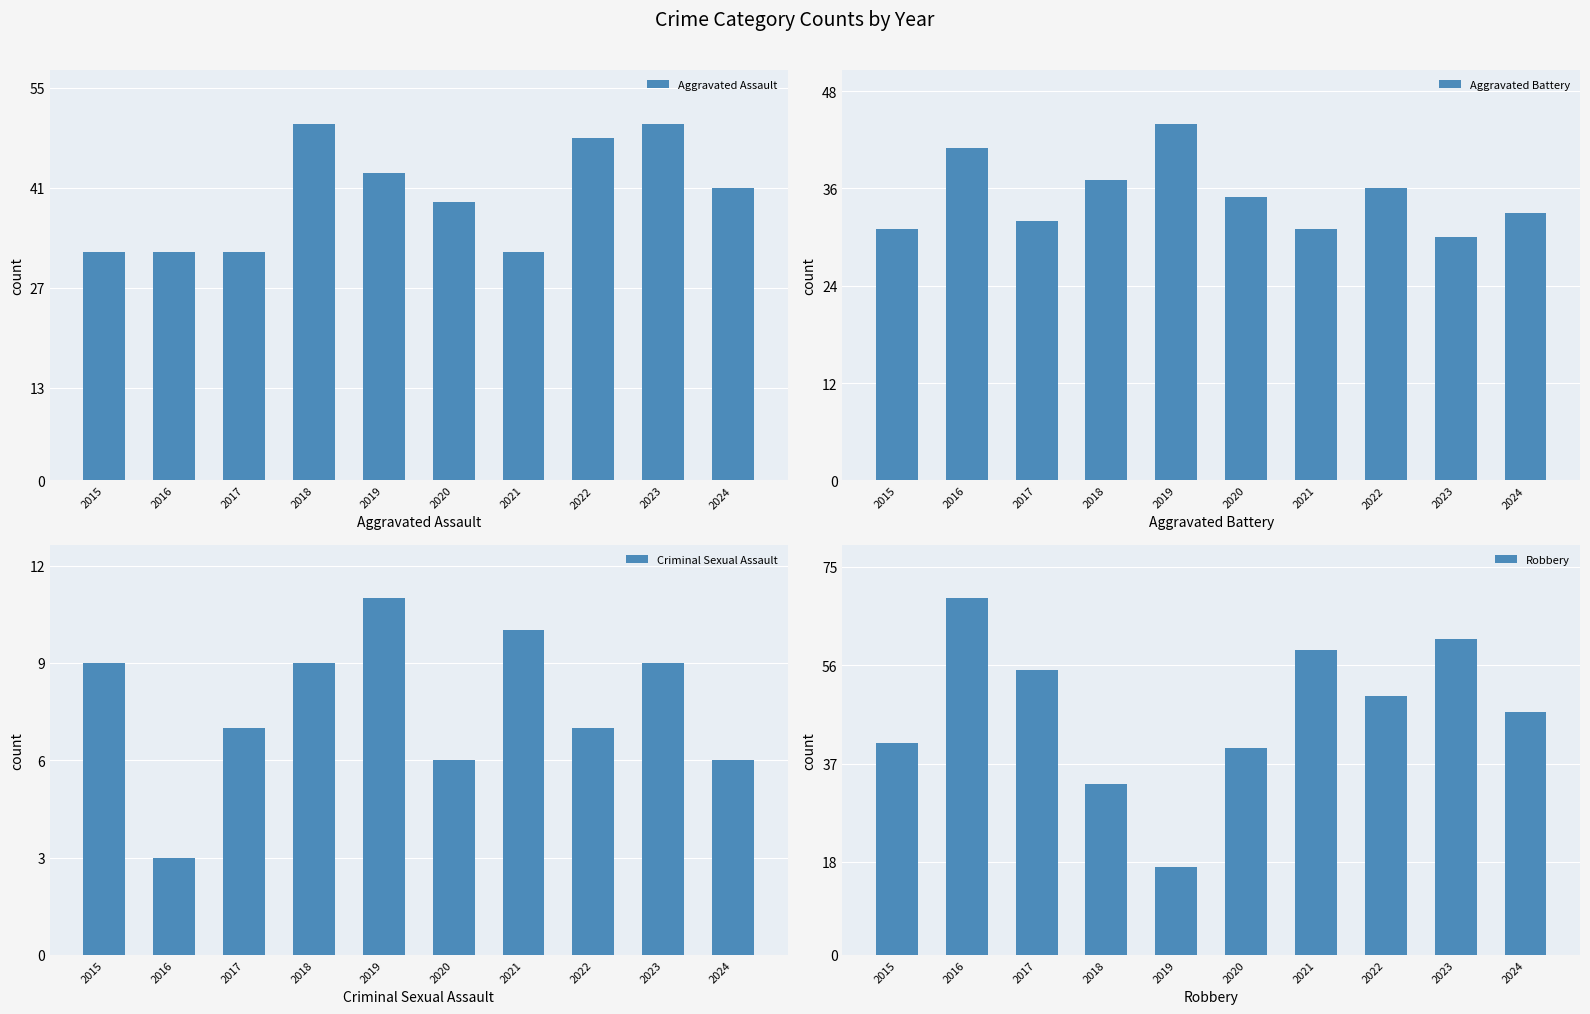

At how many categories does at least one series exceed 58?

3